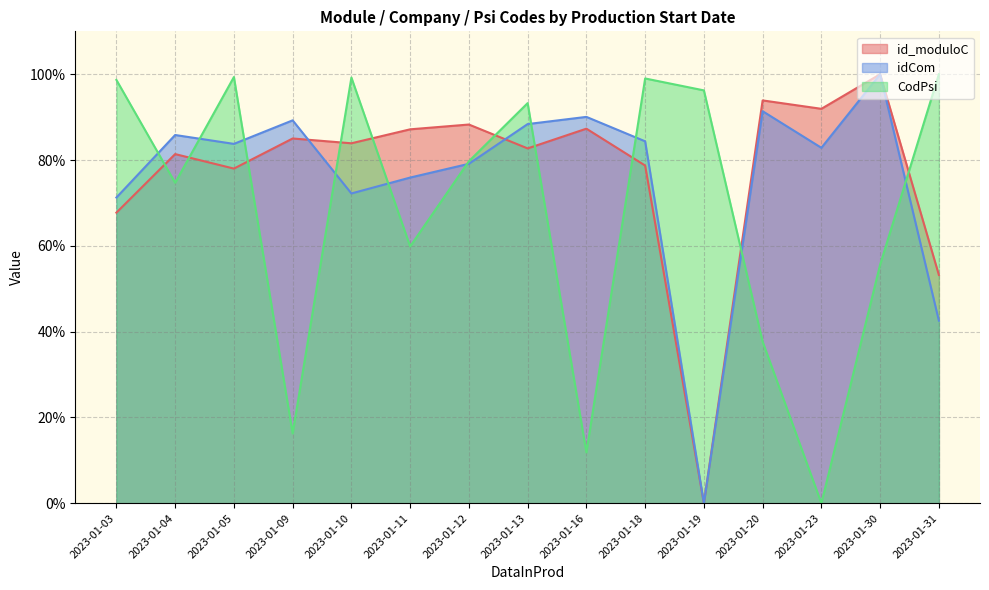

How many values in id_moduloC are above zero?

14